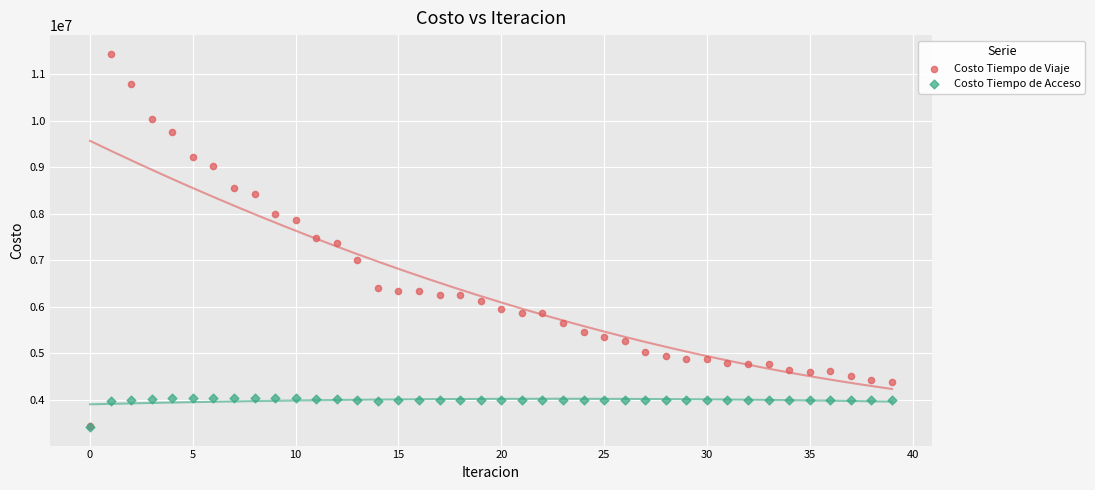

Which series has the largest Y range (max minus min)?

Costo Tiempo de Viaje